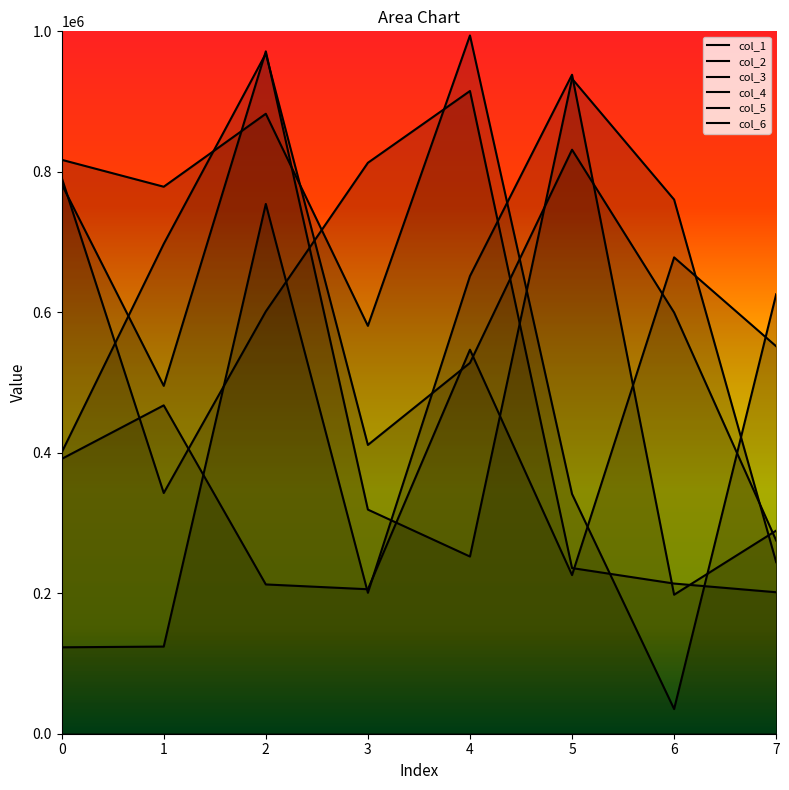

At which category is the sum across all series the highest?

2